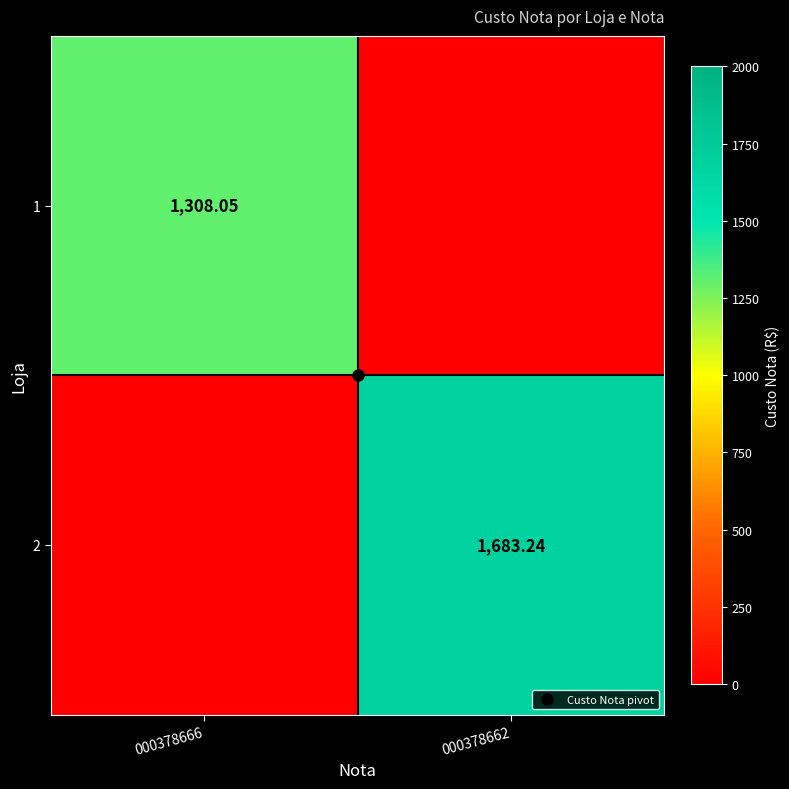

At which category is the sum across all series the highest?

000378662